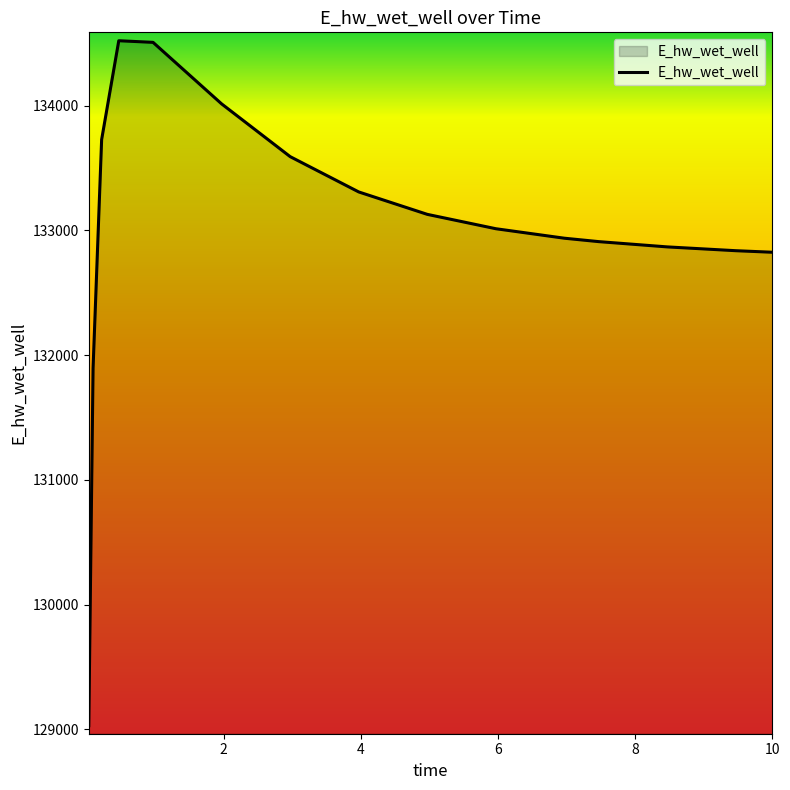

What is the difference between the maximum and minimum values?

5490.3